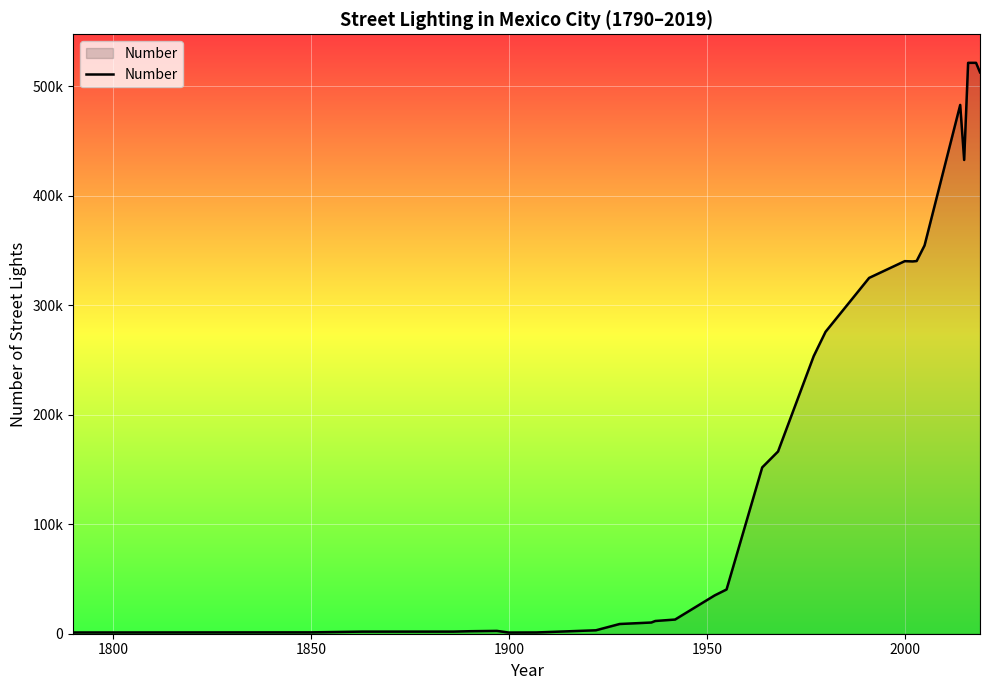

Does the chart have visible grid lines?

Yes